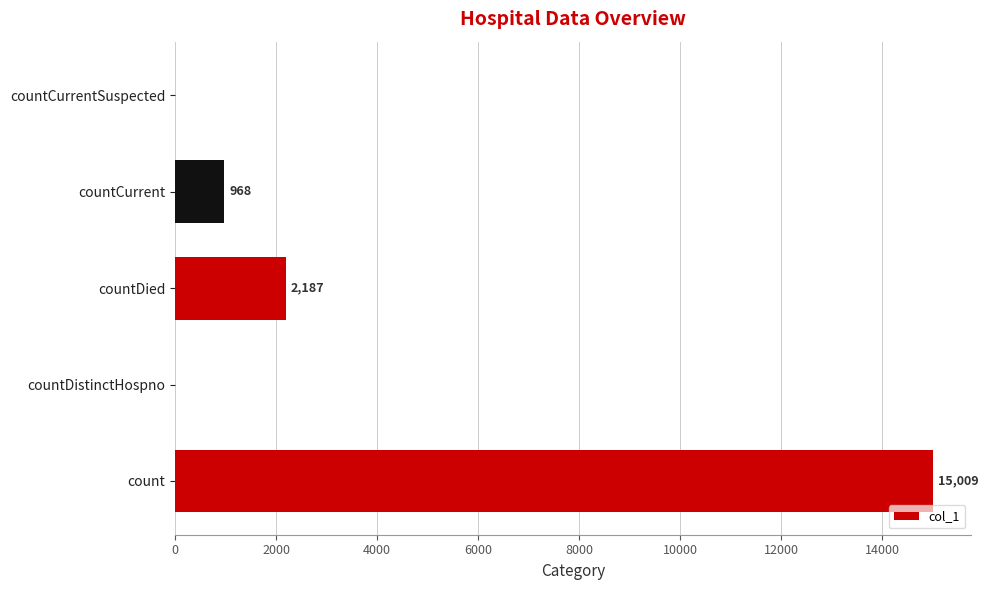

True or false: the data shows 0 at countDistinctHospno.

True